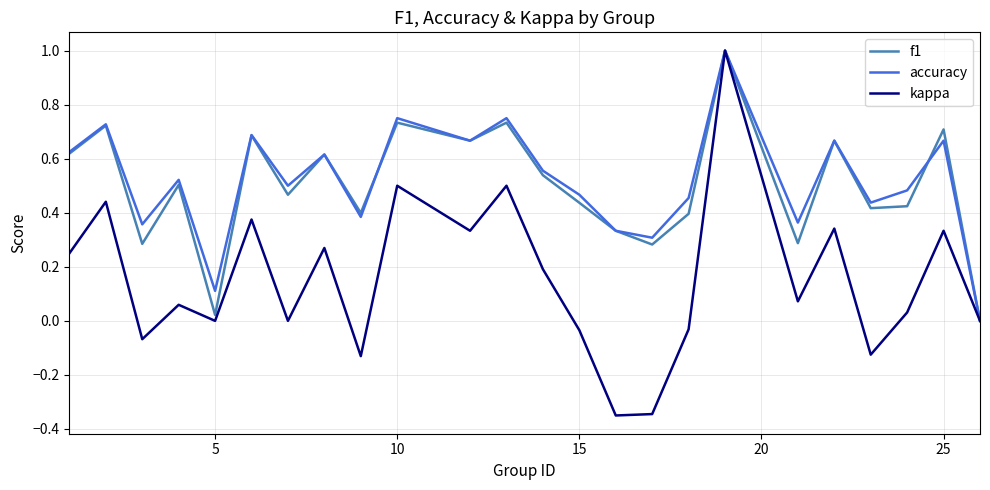

Which series has the largest range (max minus min)?

kappa